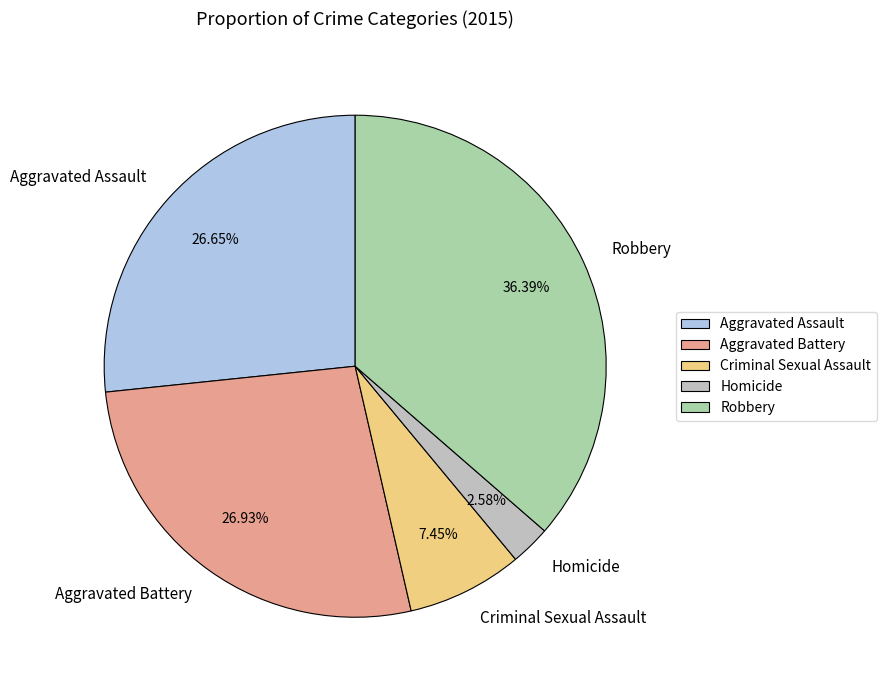

Do Robbery and Aggravated Battery together represent more than half of the pie?

Yes